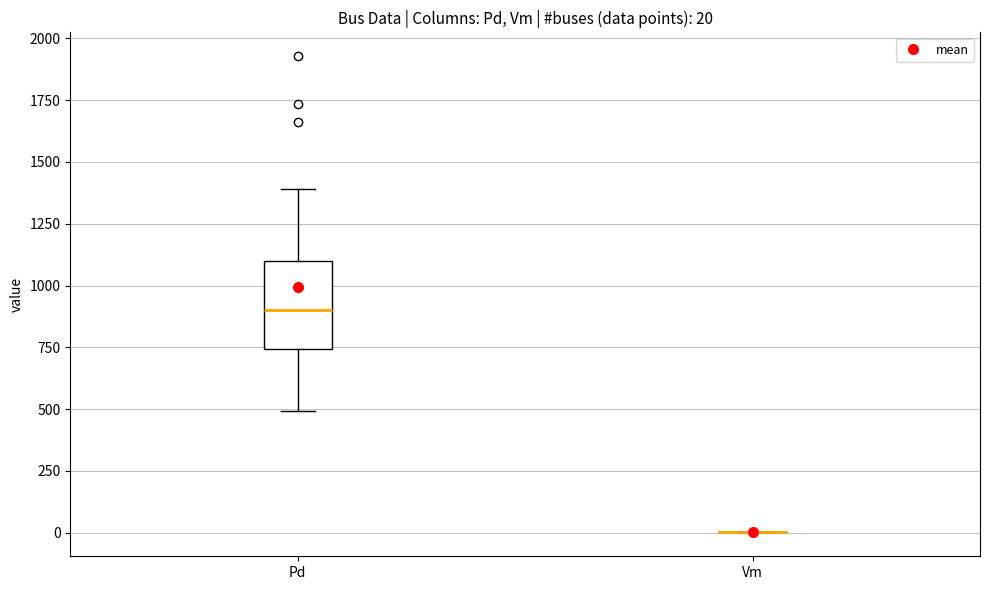

Comparing the boxes themselves (not the whiskers), which one is the tallest?

Pd